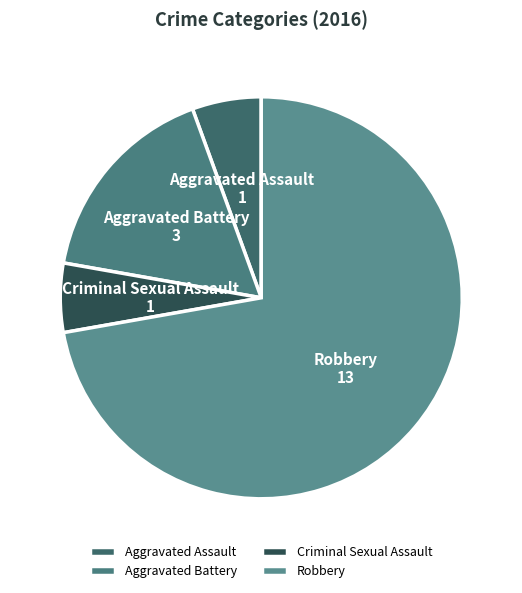

Which category has the biggest portion of the pie?

Robbery